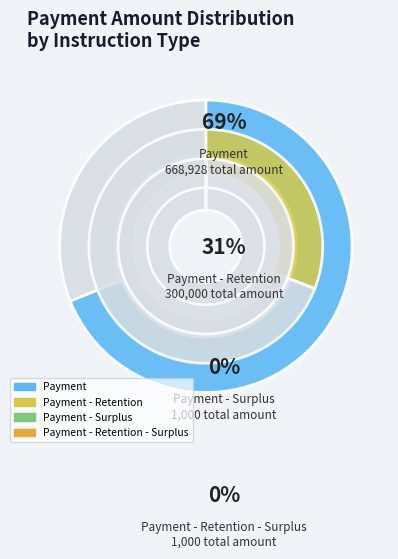

Is Payment the majority of the pie?

Yes